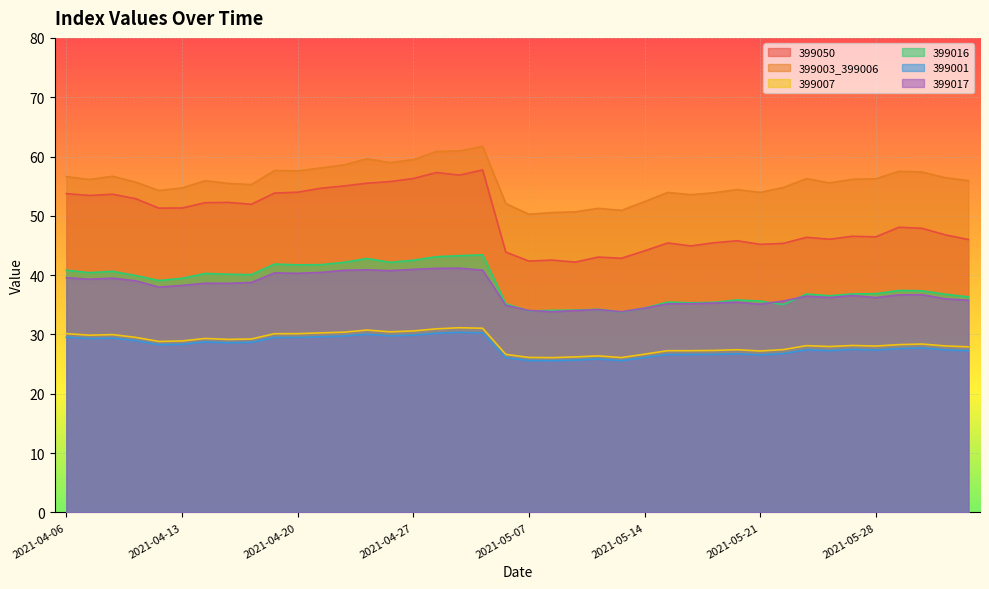

What position from the right is 2021-04-28?

24